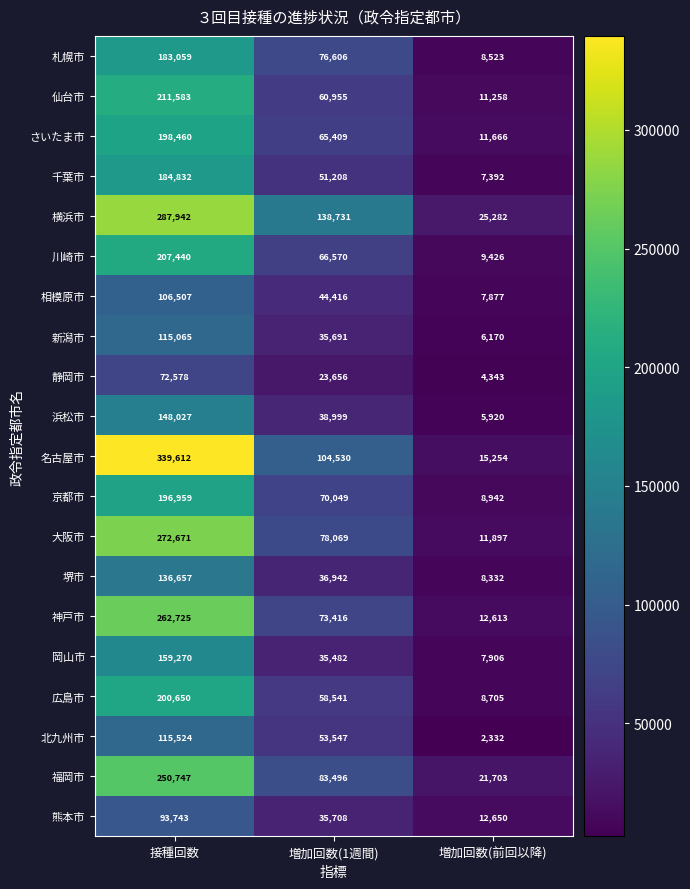

At which category does the chart reach its minimum across all series?

増加回数(前回以降)